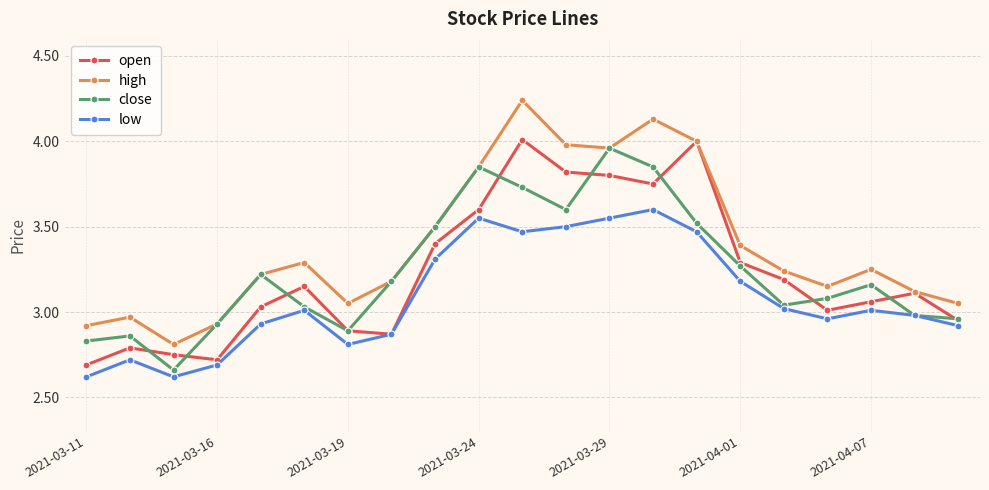

Which series has the largest range (max minus min)?

high